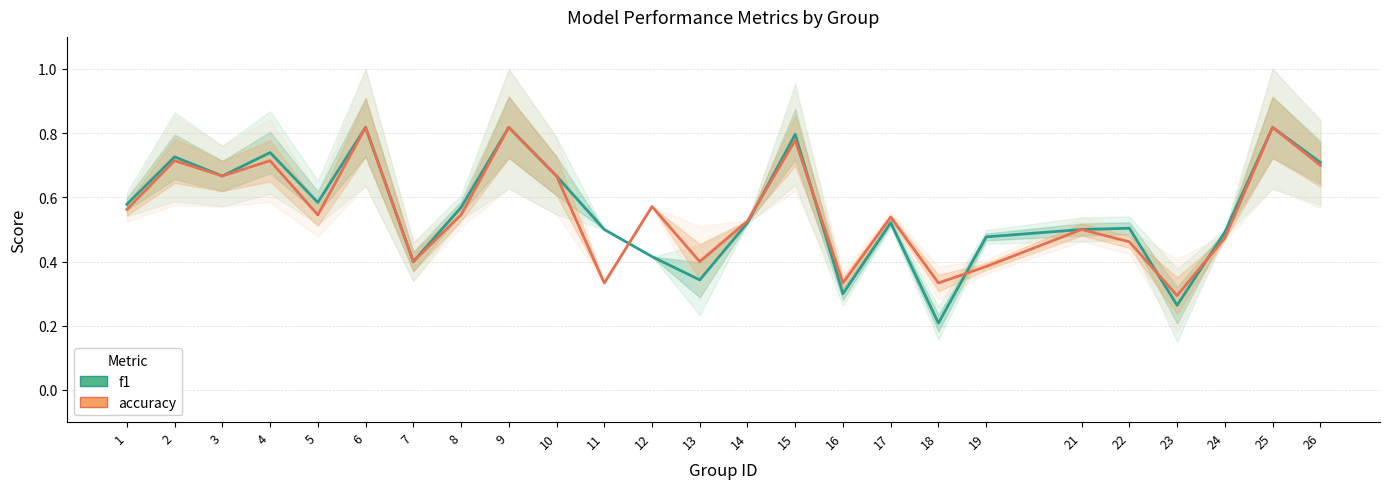

Which series ends up on top after the final intersection of accuracy and f1?

f1